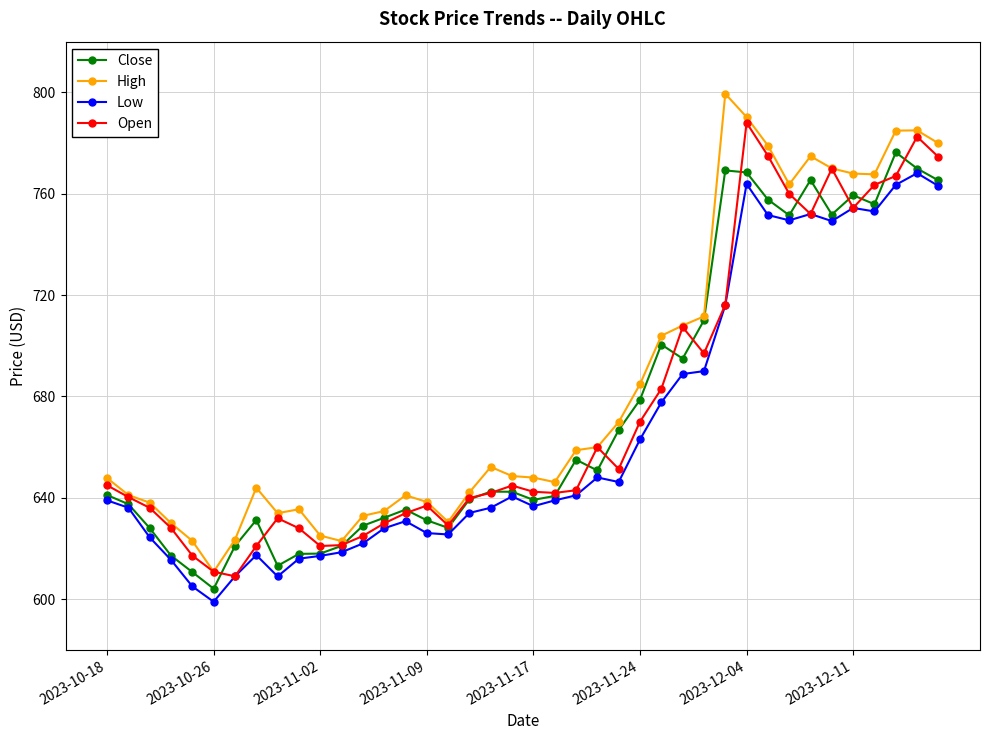

What is the value of the Open point at the 26th from the left?

670.0